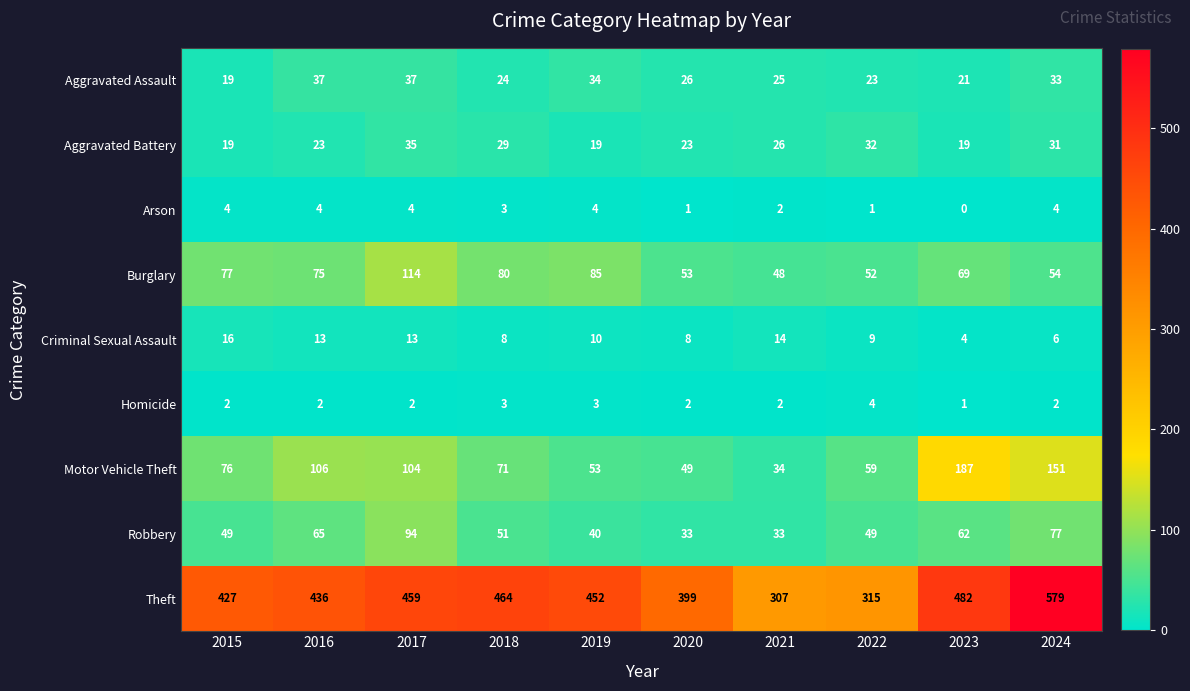

What is the difference between the highest and lowest values at 2017?

457